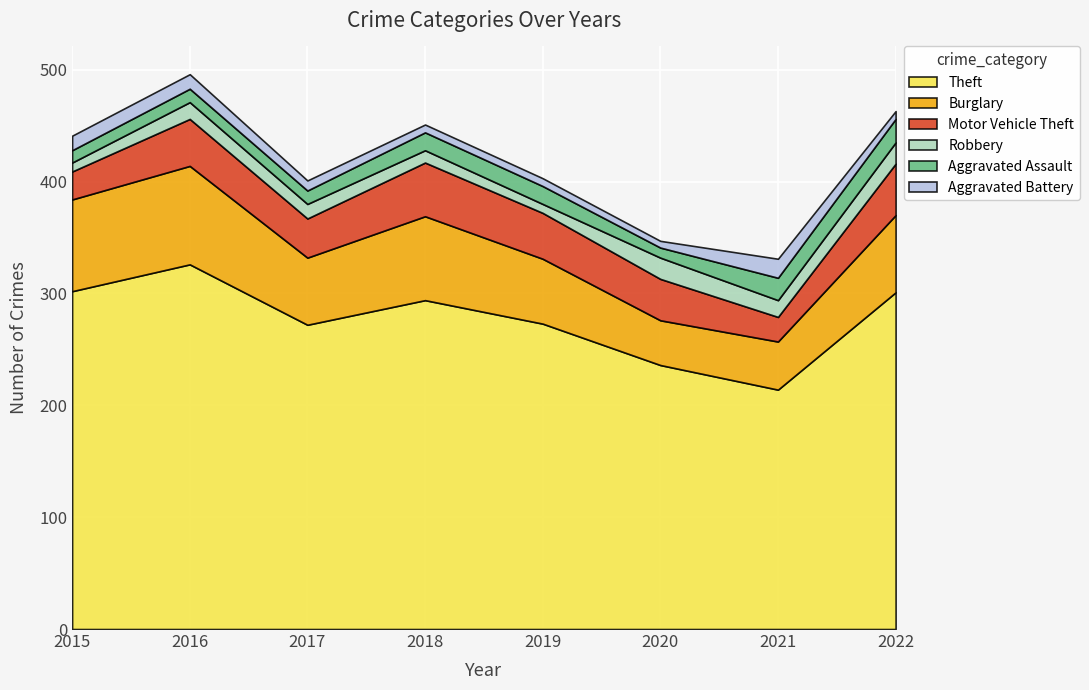

What is the value of the Motor Vehicle Theft point at the 4th from the left?

48